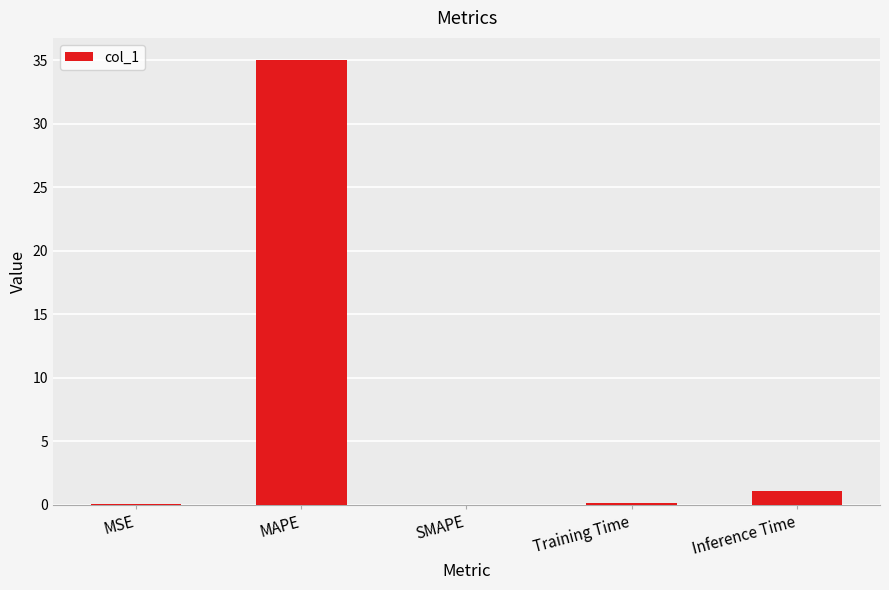

What is the sum of the values at SMAPE and MAPE?

35.0